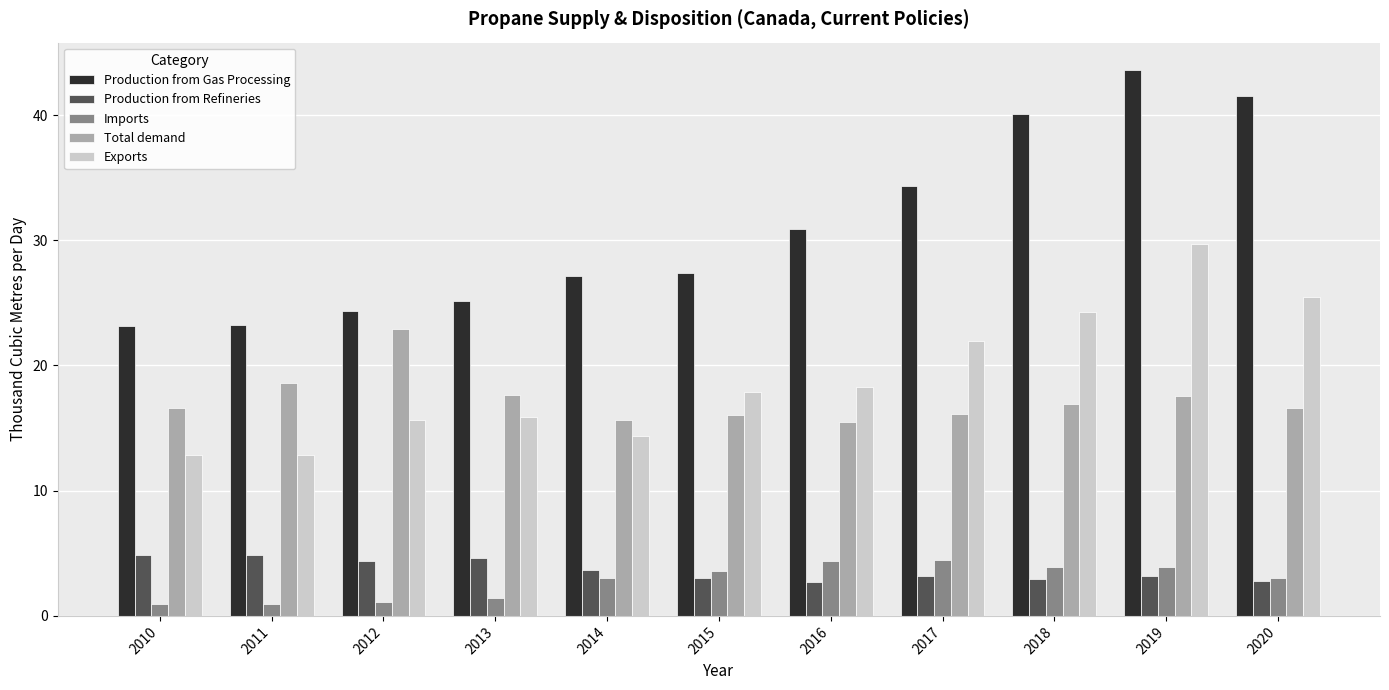

The Total demand series shows 26.7 at 2016. True or false?

False